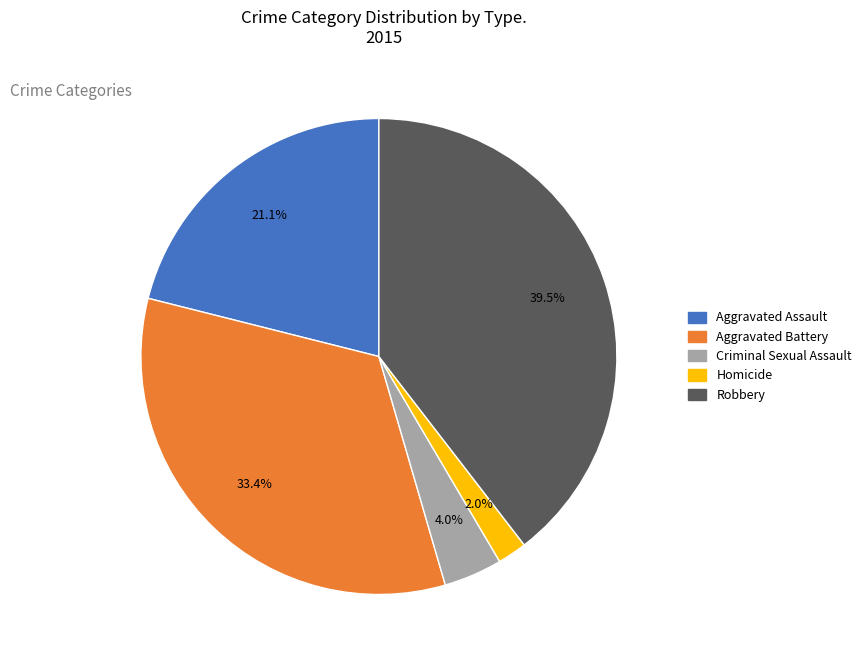

What percentage is the Homicide slice, to the nearest percent?

2%